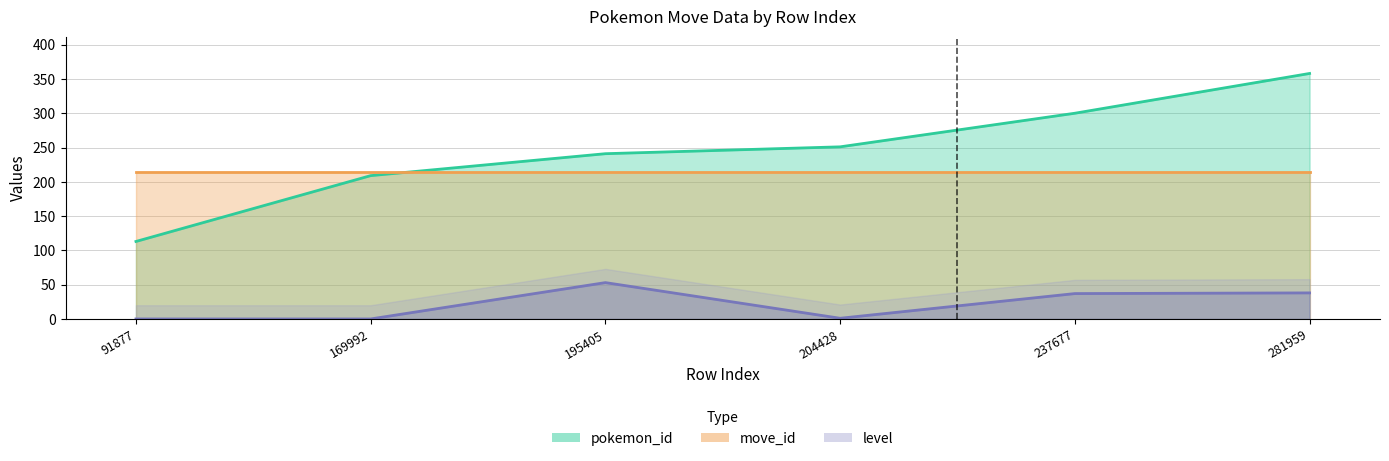

What is the highest value of the pokemon_id line series?

358